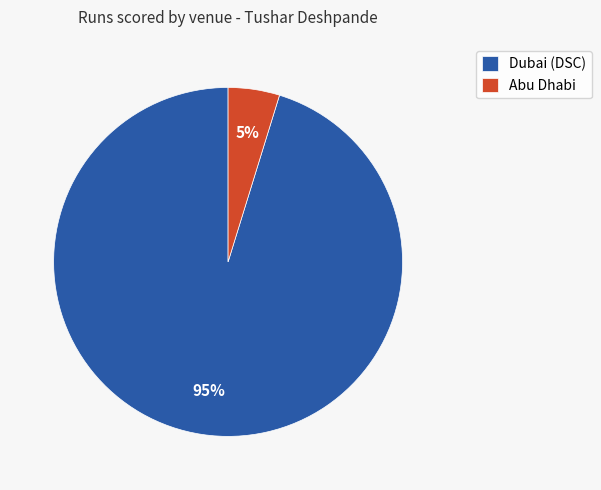

What is the majority slice?

Dubai (DSC)